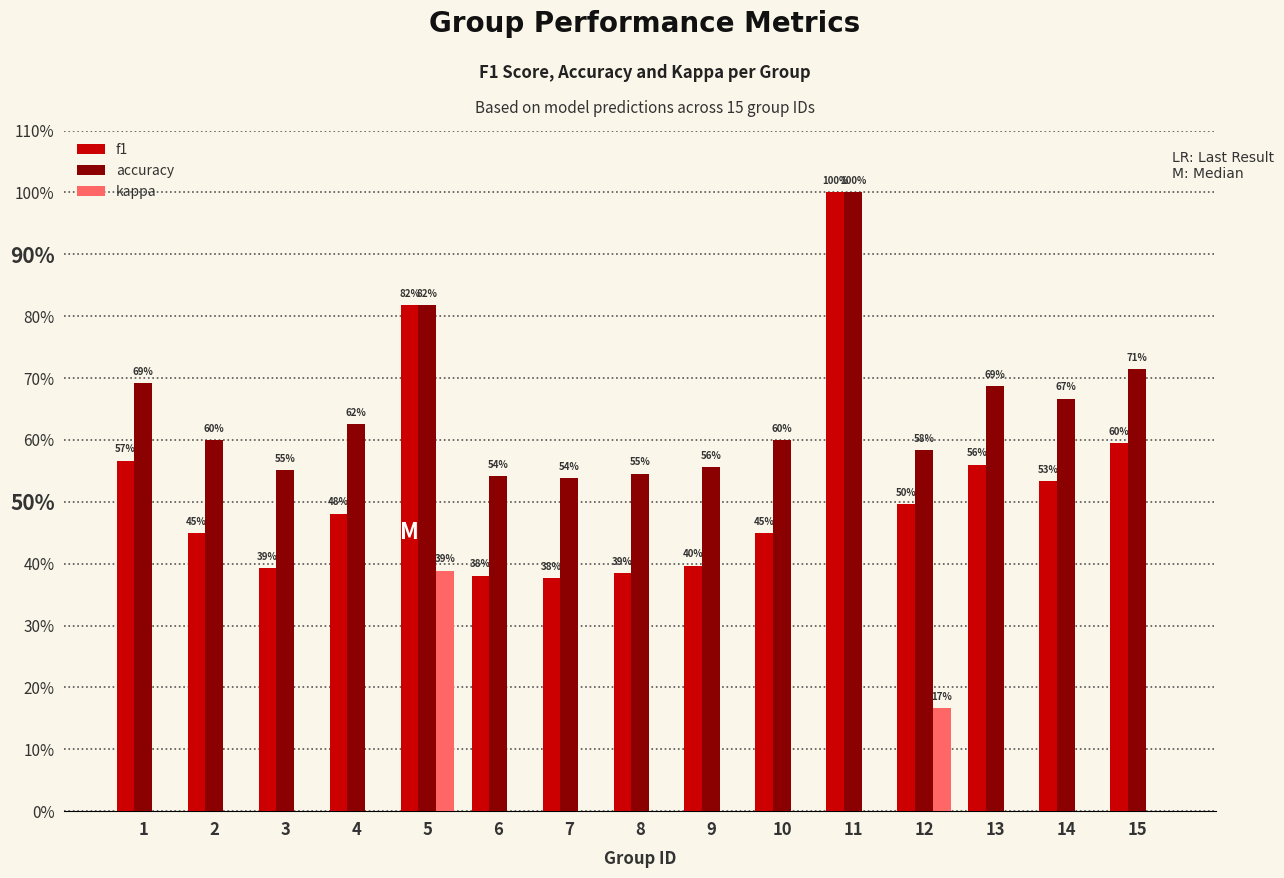

Are the bars horizontal?

No